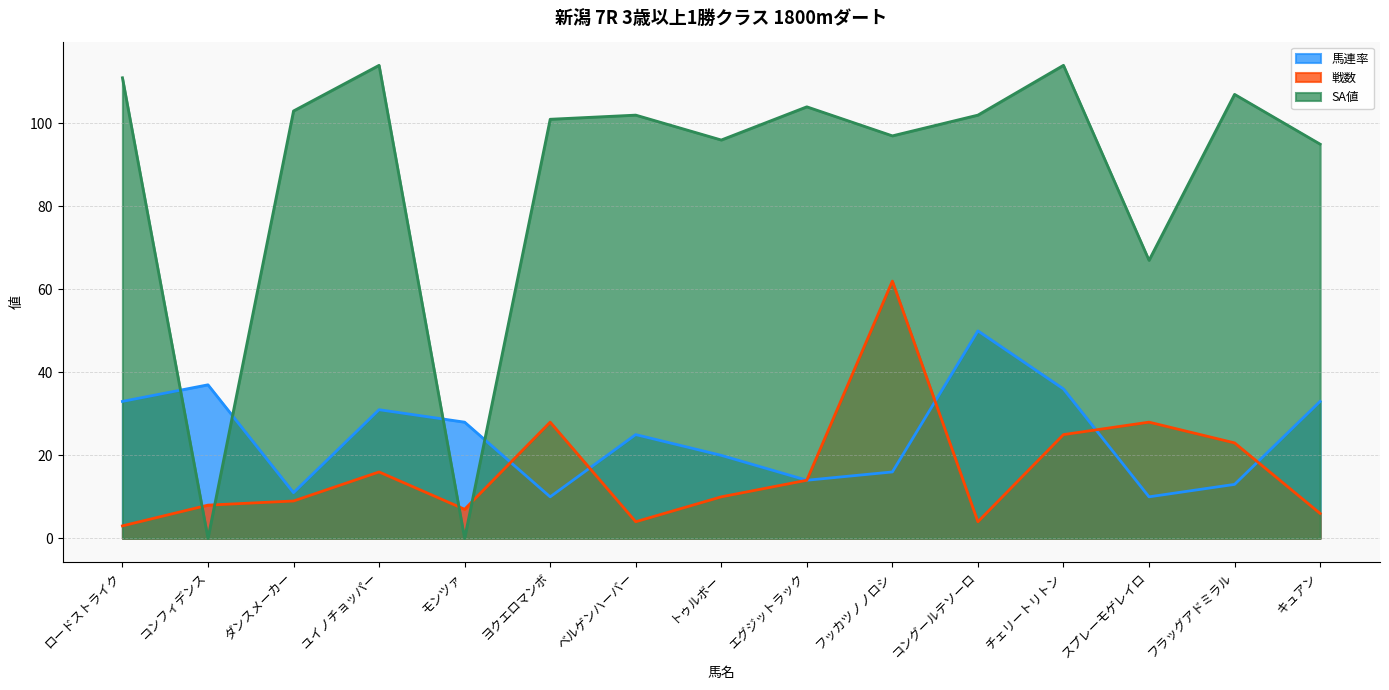

Reading left to right, list all the values displayed in this chart.

馬連率: 33	37	11	31	28	10	25	20	14	16	50	36	10	13	33
戦数: 3	8	9	16	7	28	4	10	14	62	4	25	28	23	6
SA値: 111	0	103	114	0	101	102	96	104	97	102	114	67	107	95